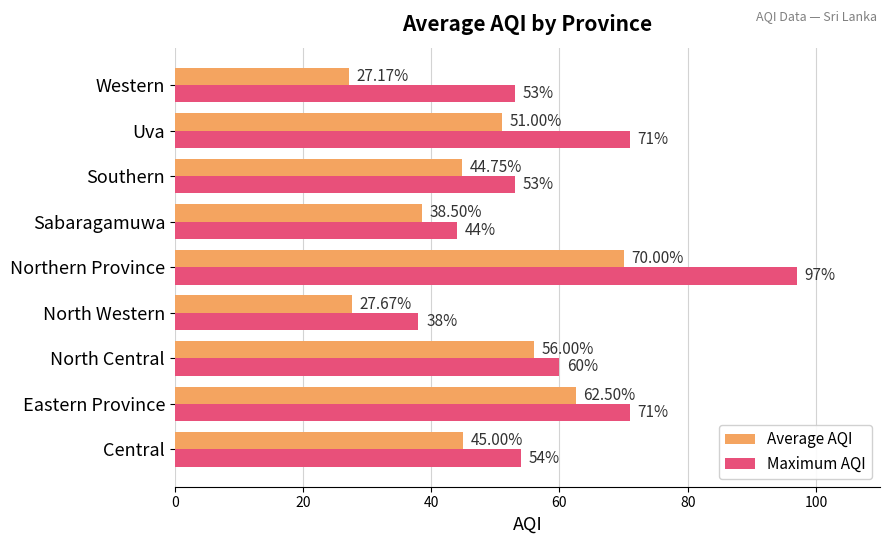

Which label corresponds to the largest value in the chart?

Northern Province